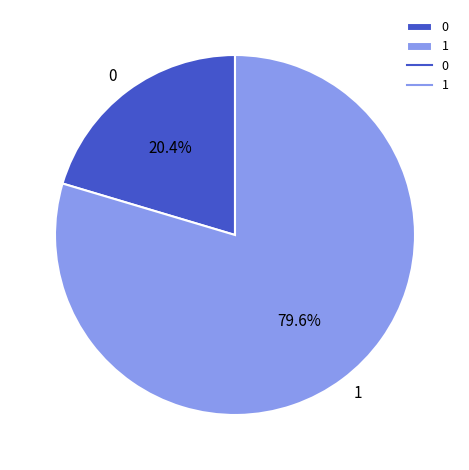

Rank the categories by value from lowest to highest.

0, 1